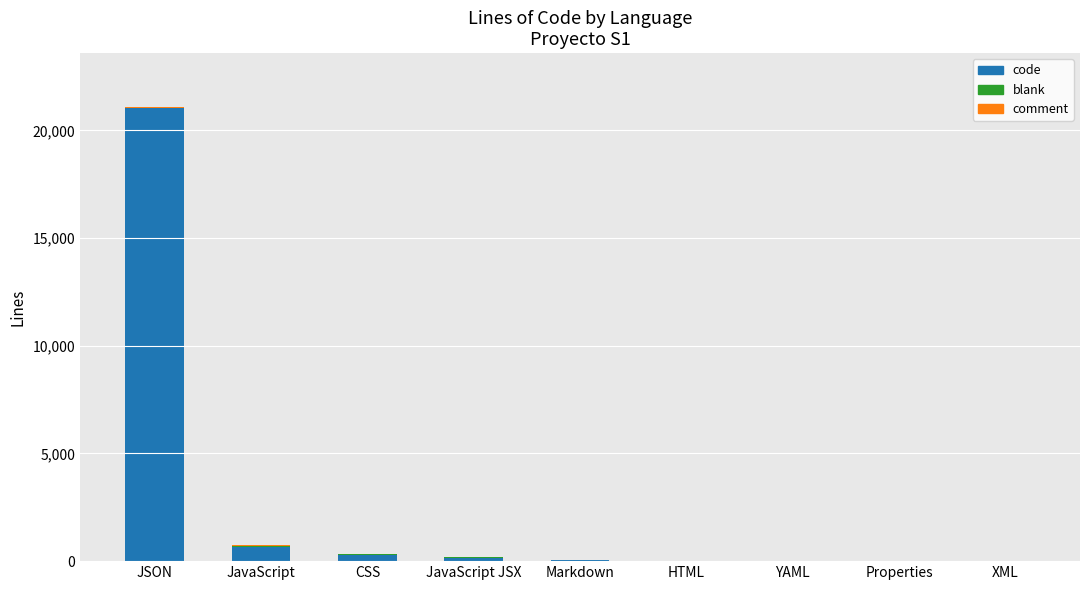

True or false: code has a value of 644 at JavaScript.

True